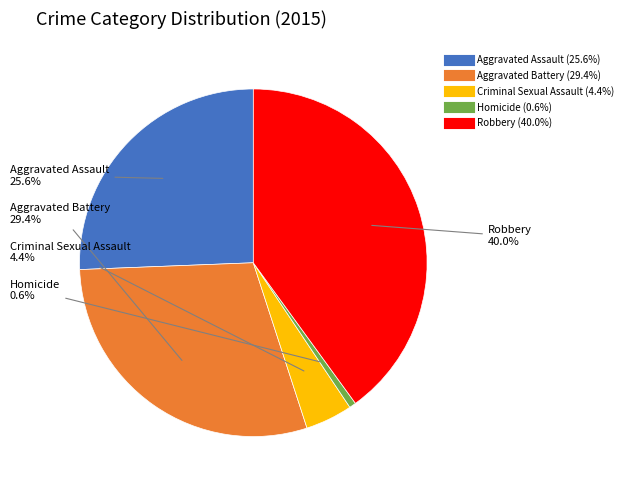

To the nearest percent, what is the difference between the largest and smallest slice percentages?

39%